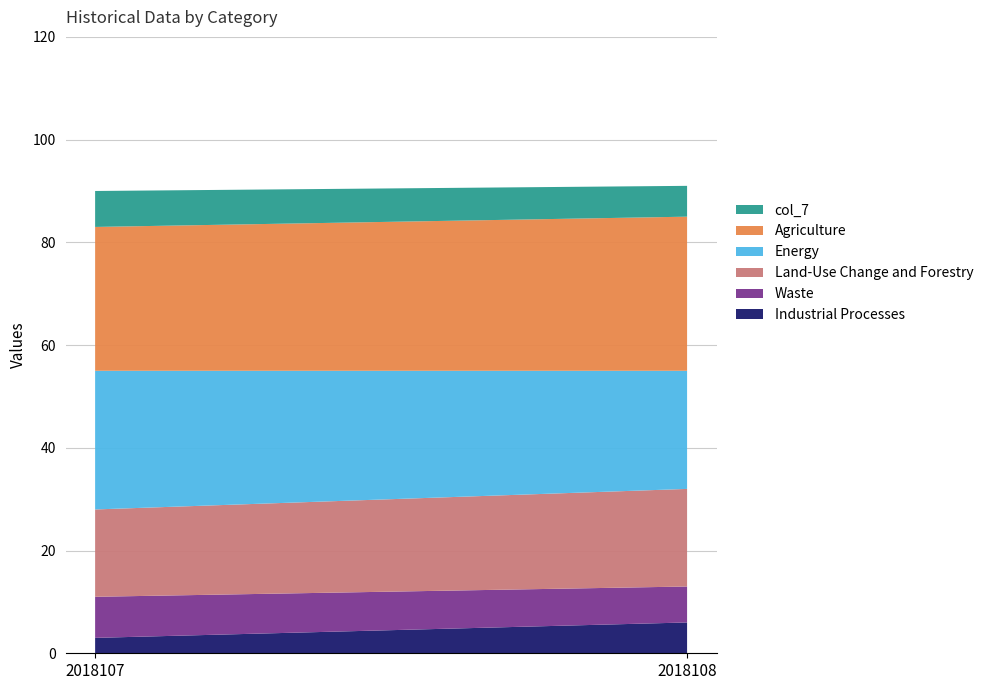

Reading right to left, transcribe all the data shown in this chart.

col_1: 2018108=6	2018107=3
col_2: 2018108=7	2018107=8
col_4: 2018108=19	2018107=17
col_5: 2018108=23	2018107=27
col_6: 2018108=30	2018107=28
col_7: 2018108=6	2018107=7